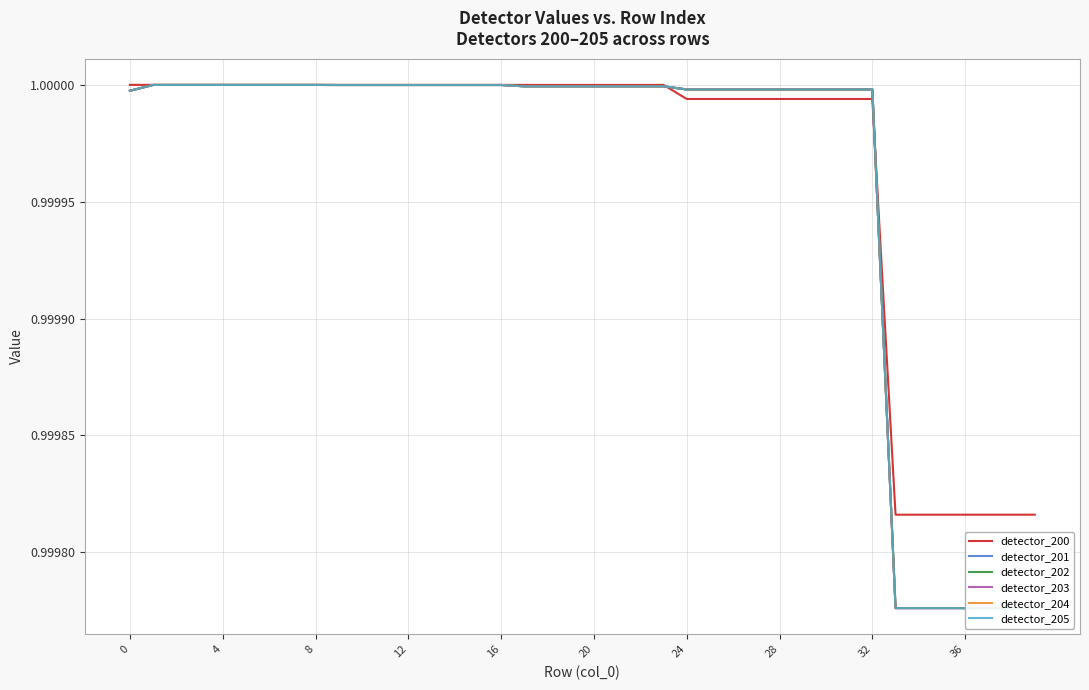

True or false: detector_204 has more than 2 points higher than both neighbors.

False